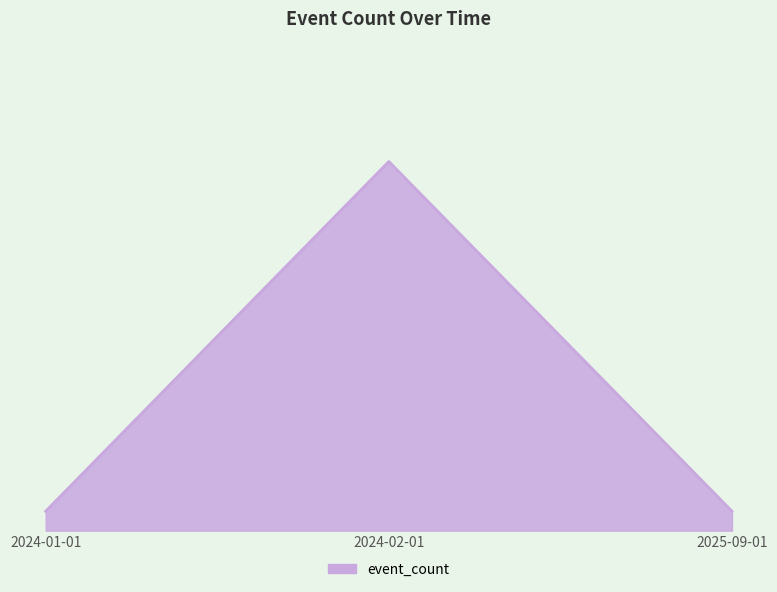

Reading right to left, list all the values displayed in this chart.

2025-09-01=1	2024-02-01=19	2024-01-01=1